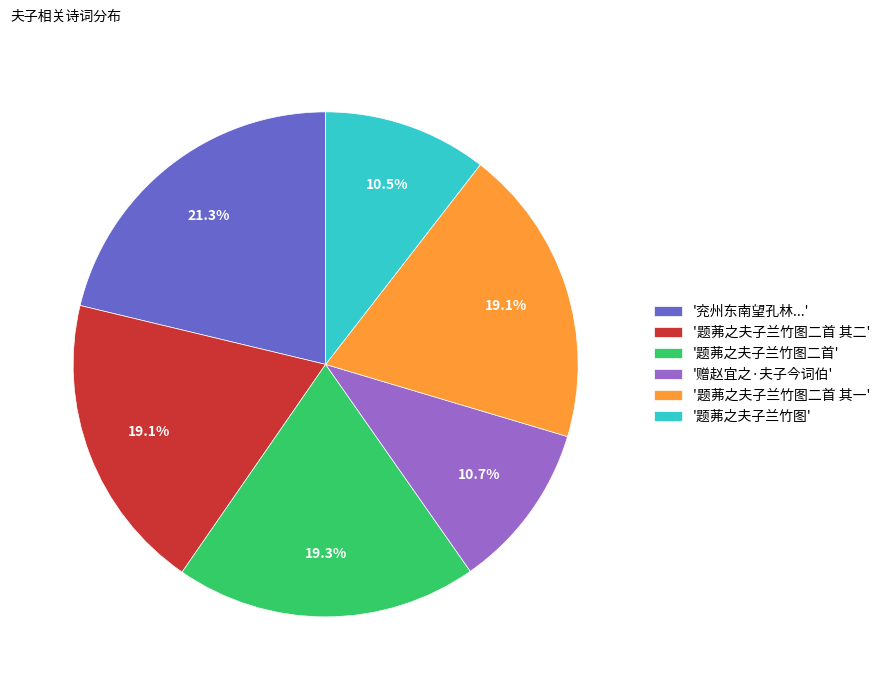

Approximately how many times larger is the value at '题茀之夫子兰竹图' compared to '兖州东南望孔林...'?

0.5